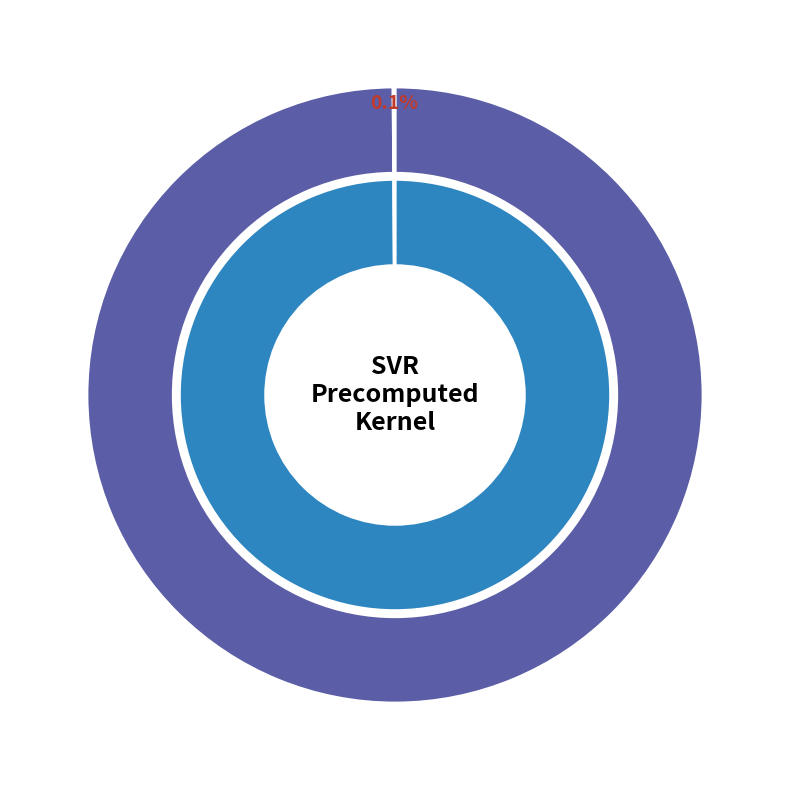

Approximately how many times larger is the value at C compared to epsilon?

1000.0